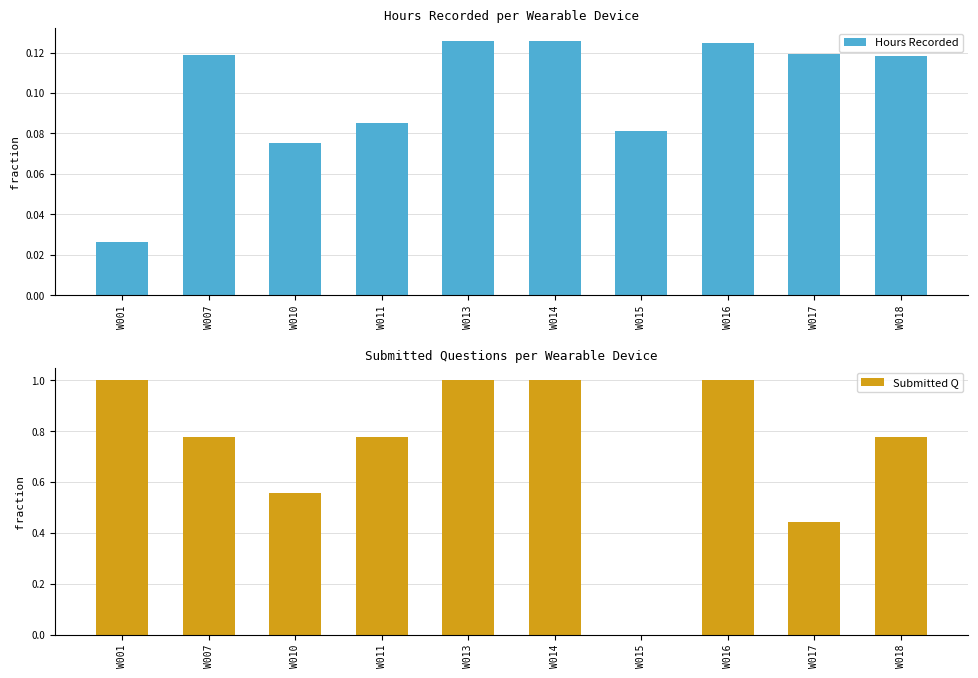

What is the value of the Hours Recorded bar at the 2nd from the left?

0.1